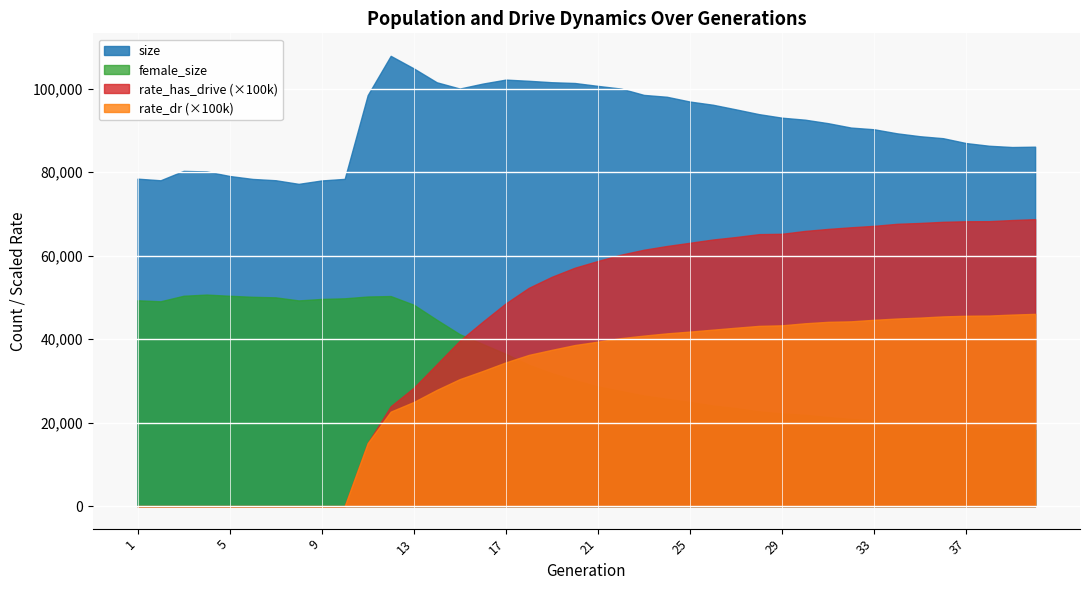

Where is the first local maximum for female_size?

4